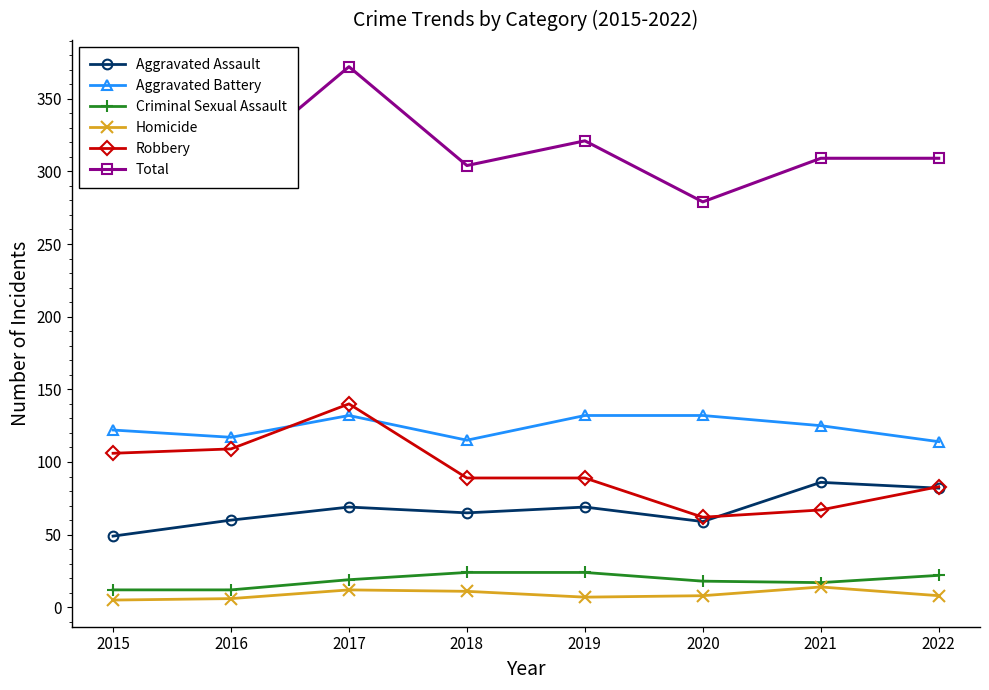

At which category is the sum across all series the highest?

2017